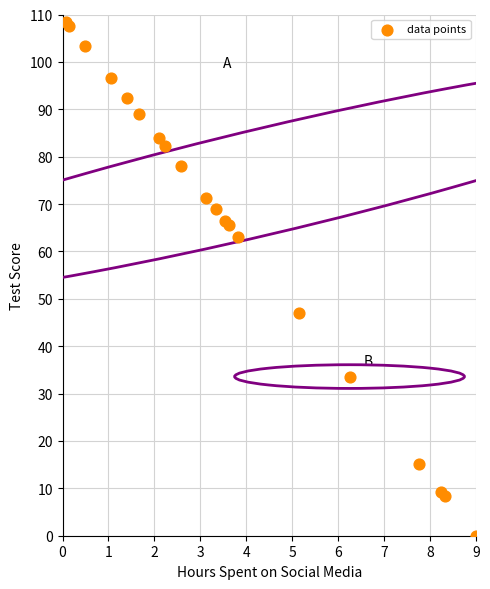

What Y value in the scatter plot is closest to 54?

47.0